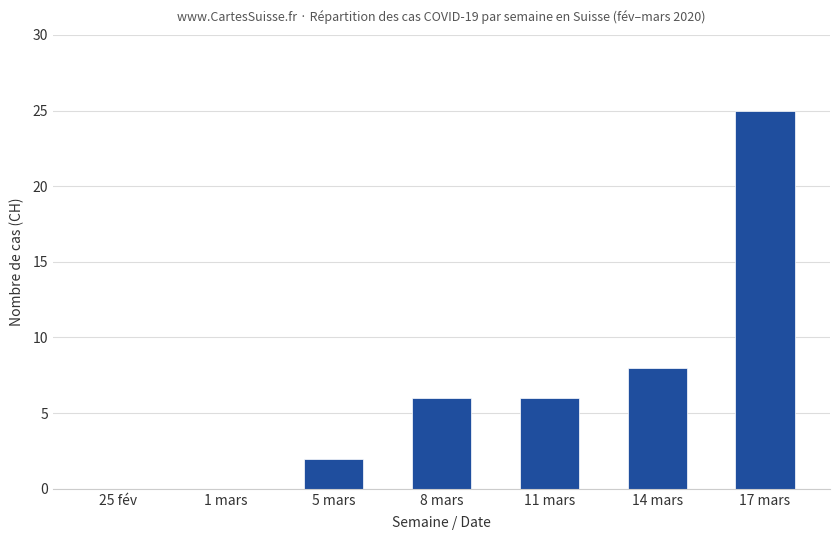

Where is the data nearest to the value 12?

14 mars